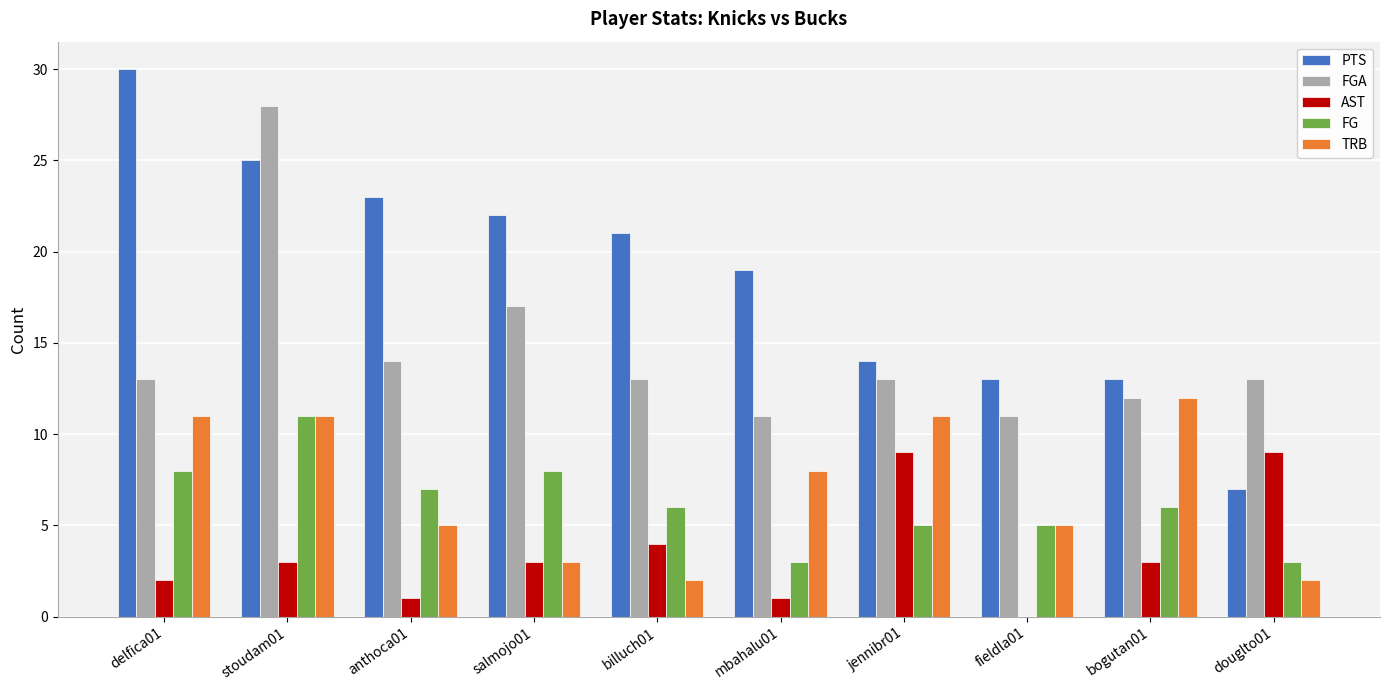

What is the sum of all TRB values?

70